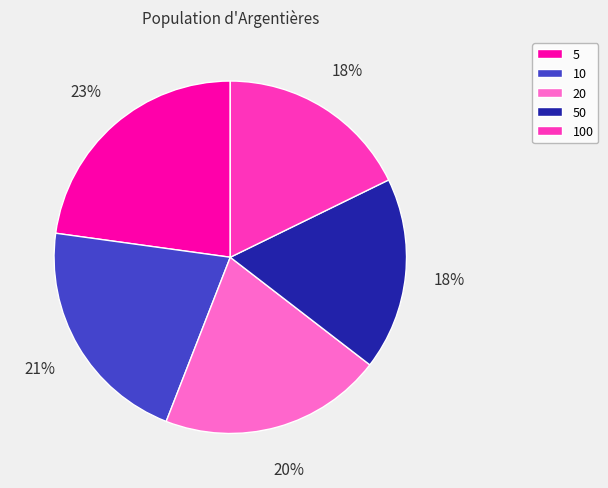

Which category has the biggest portion of the pie?

5